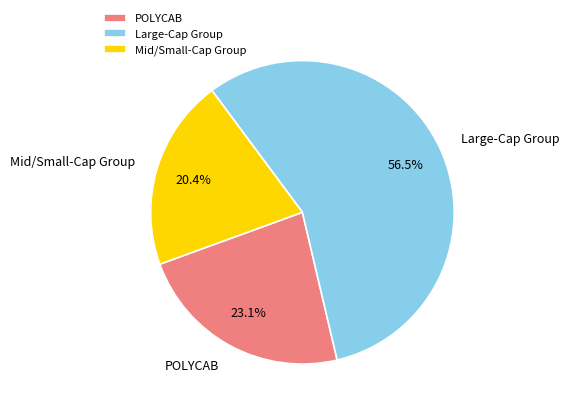

To the nearest percent, what is the average slice percentage?

33%